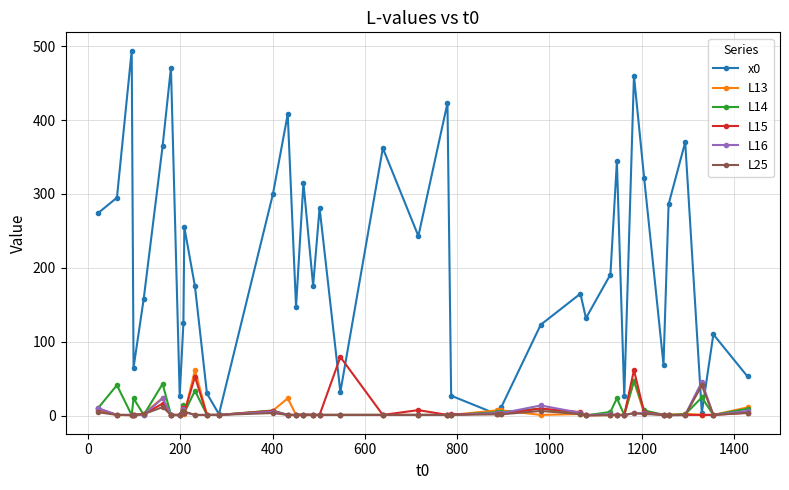

Which series has the largest total across all categories?

x0